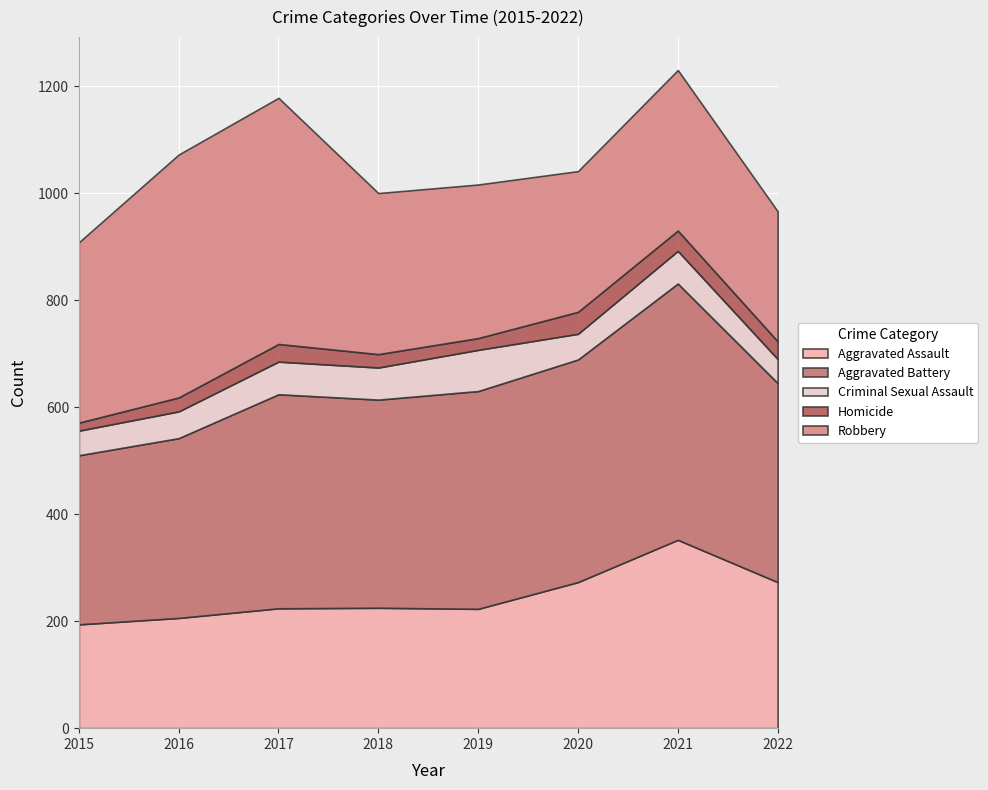

Where is Criminal Sexual Assault nearest to the value 61?

2017